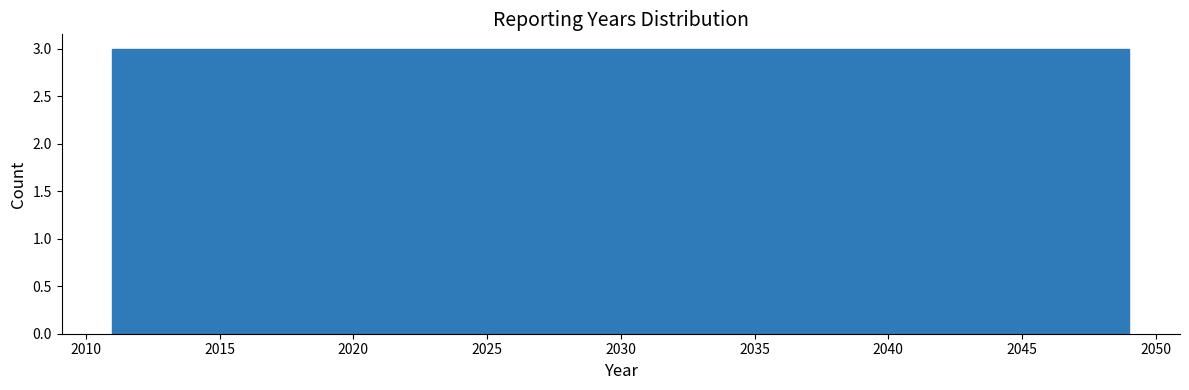

Reading left to right, transcribe this chart: for each bar, give the range it covers on the x-axis and its height. Neither the bar edges nor the heights are printed on the chart, so give them approximately, as read against the axes.

2011.0 to 2014.0: 3
2014.0 to 2017.0: 3
2017.0 to 2020.0: 3
2020.0 to 2022.5: 3
2022.5 to 2025.5: 3
2025.5 to 2028.5: 3
2028.5 to 2031.5: 3
2031.5 to 2034.5: 3
2034.5 to 2037.5: 3
2037.5 to 2040.0: 3
2040.0 to 2043.0: 3
2043.0 to 2046.0: 3
2046.0 to 2049.0: 3